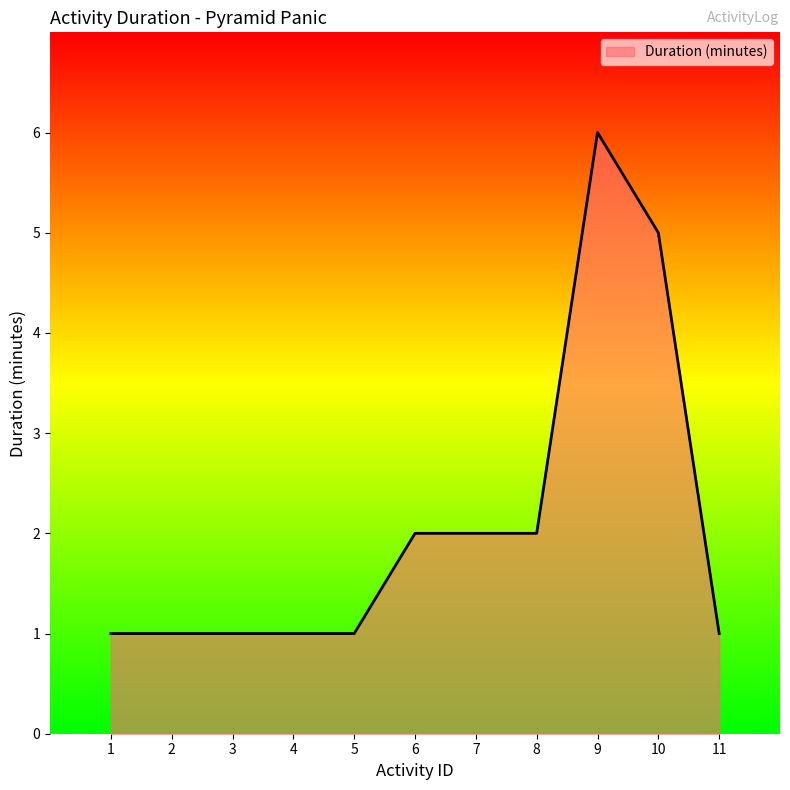

What is the maximum value shown in the chart?

6